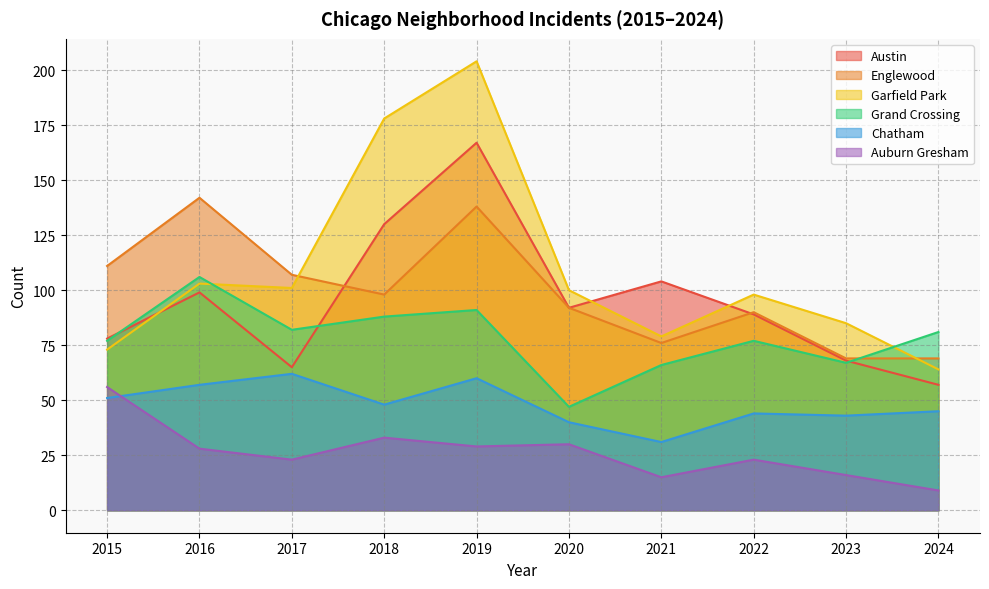

Where is the first local maximum for Garfield Park?

2016